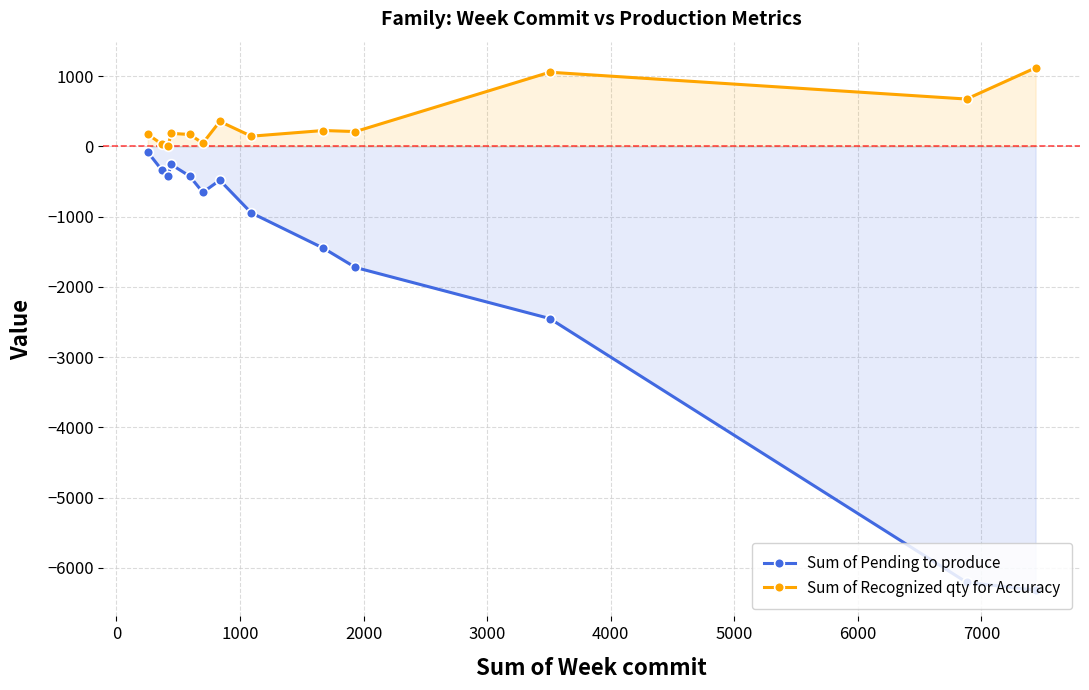

In Sum of Recognized qty for Accuracy, how many points are higher than both neighbors (excluding endpoints)?

4